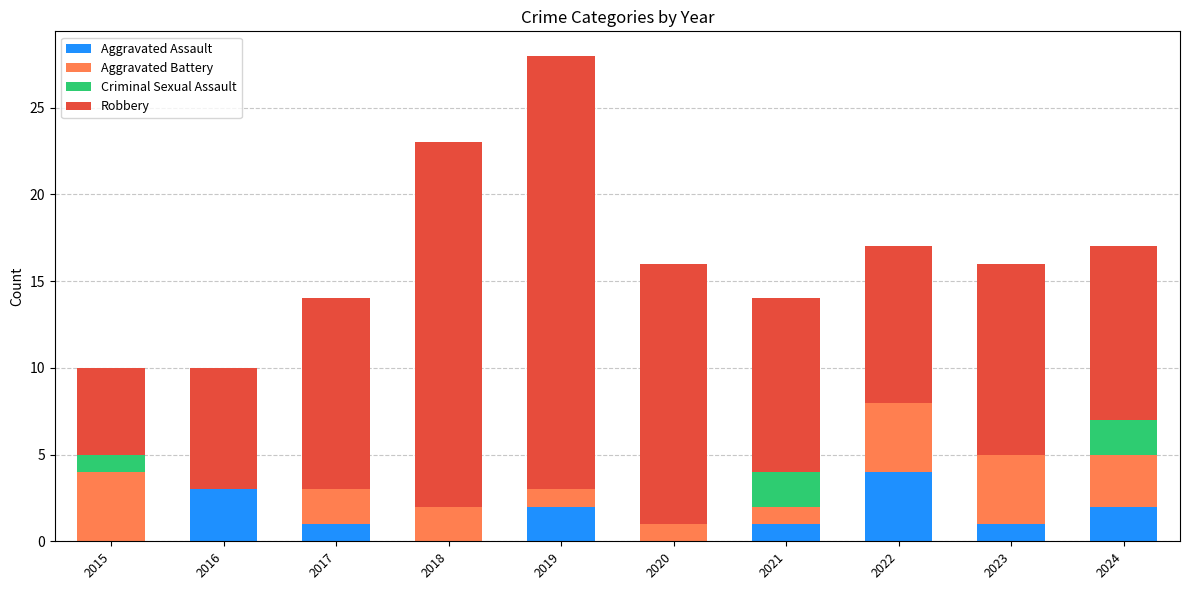

At which label does Aggravated Assault reach its peak?

2022